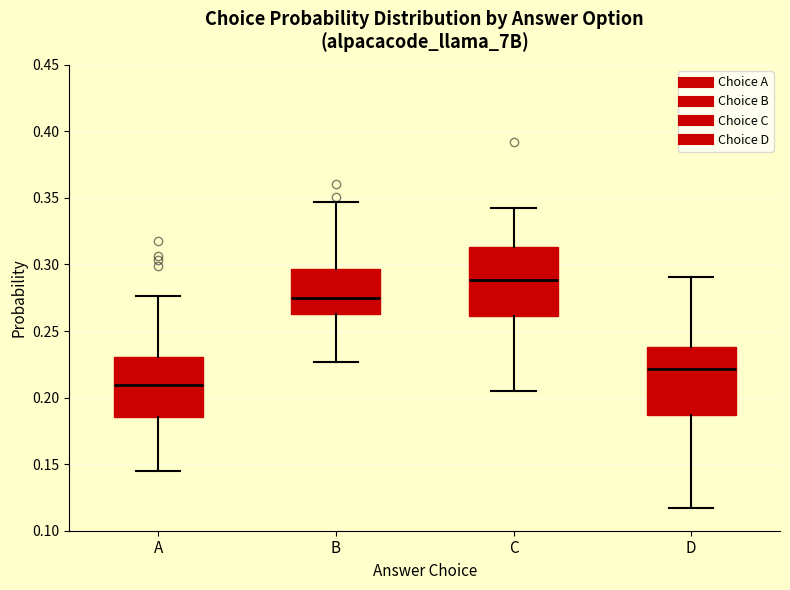

Reading left to right, read every box against the y-axis: the position of its median line, the range the box covers, and the ends of its whiskers. The values are not printed on the chart, so give them approximately, as read against the axis.

A: median 0.210, box 0.185 to 0.230, whiskers 0.145 to 0.275
B: median 0.275, box 0.265 to 0.295, whiskers 0.225 to 0.345
C: median 0.290, box 0.260 to 0.315, whiskers 0.205 to 0.340
D: median 0.220, box 0.185 to 0.240, whiskers 0.115 to 0.290